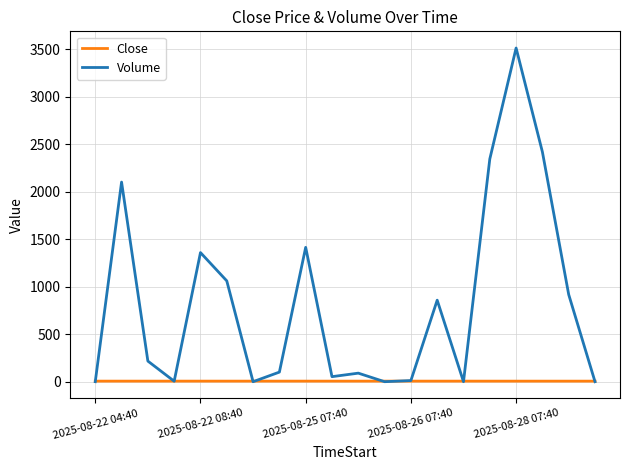

How many lines are shown in the chart?

2